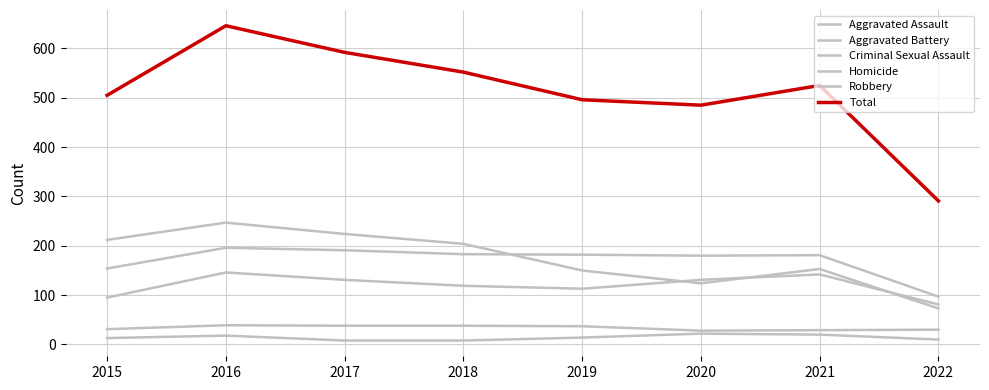

Is this an area chart (filled region under the line)?

No